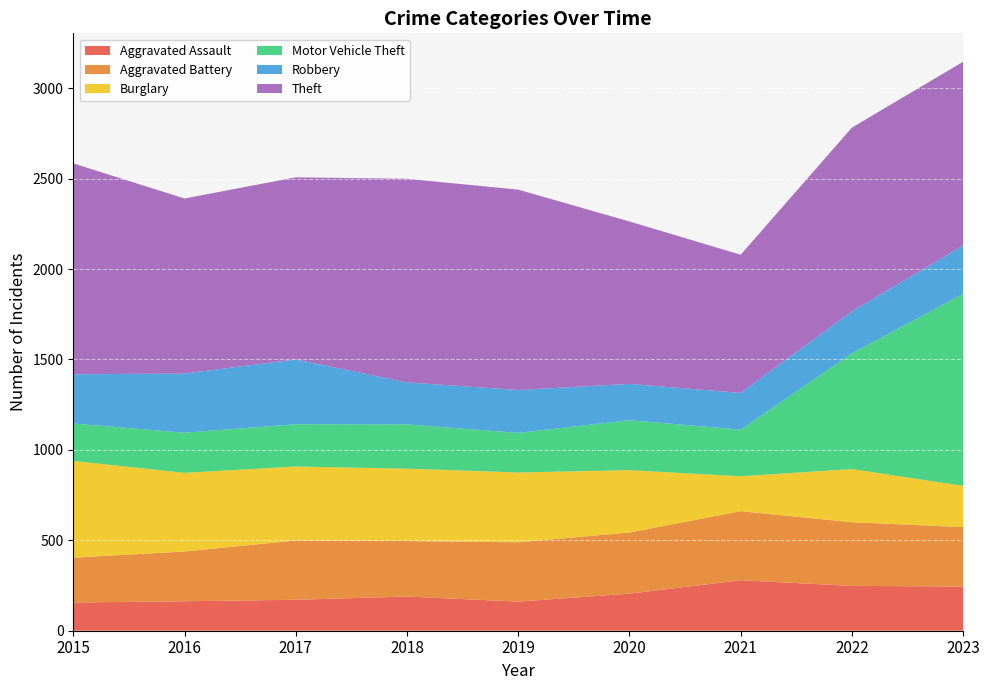

Reading left to right, transcribe all the data shown in this chart.

Aggravated Assault: 156	163	171	189	161	205	279	248	244
Aggravated Battery: 248	275	328	307	328	338	382	352	329
Burglary: 535	435	409	400	386	345	193	294	228
Motor Vehicle Theft: 207	222	234	245	219	276	258	640	1062
Robbery: 272	327	358	232	237	201	203	232	267
Theft: 1166	968	1007	1126	1108	898	764	1016	1016